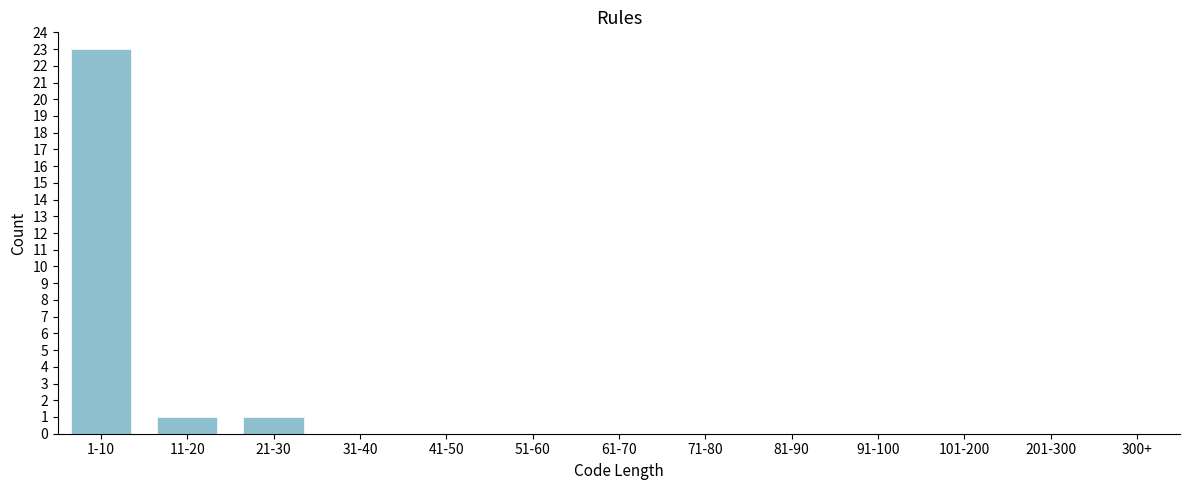

Reading left to right, what are all the values shown in this chart?

1-10=23	11-20=1	21-30=1	31-40=0	41-50=0	51-60=0	61-70=0	71-80=0	81-90=0	91-100=0	101-200=0	201-300=0	300+=0